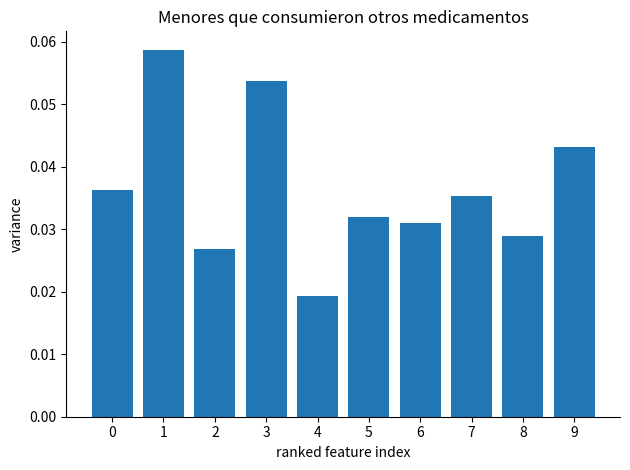

At which category does the chart reach its minimum across all series?

4